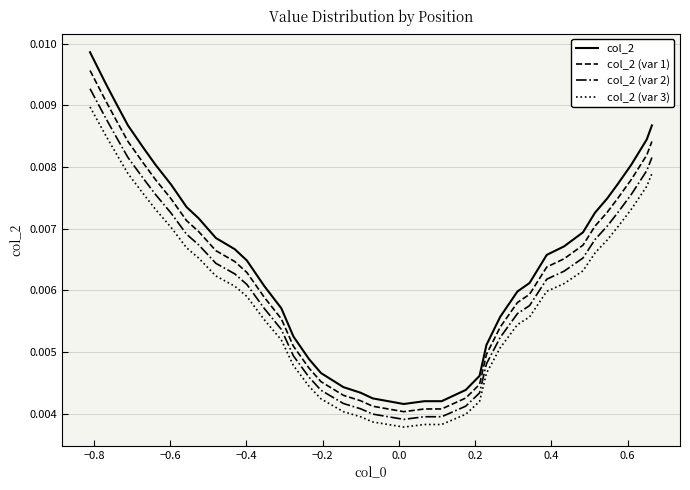

Which series has the largest range (max minus min)?

col_2